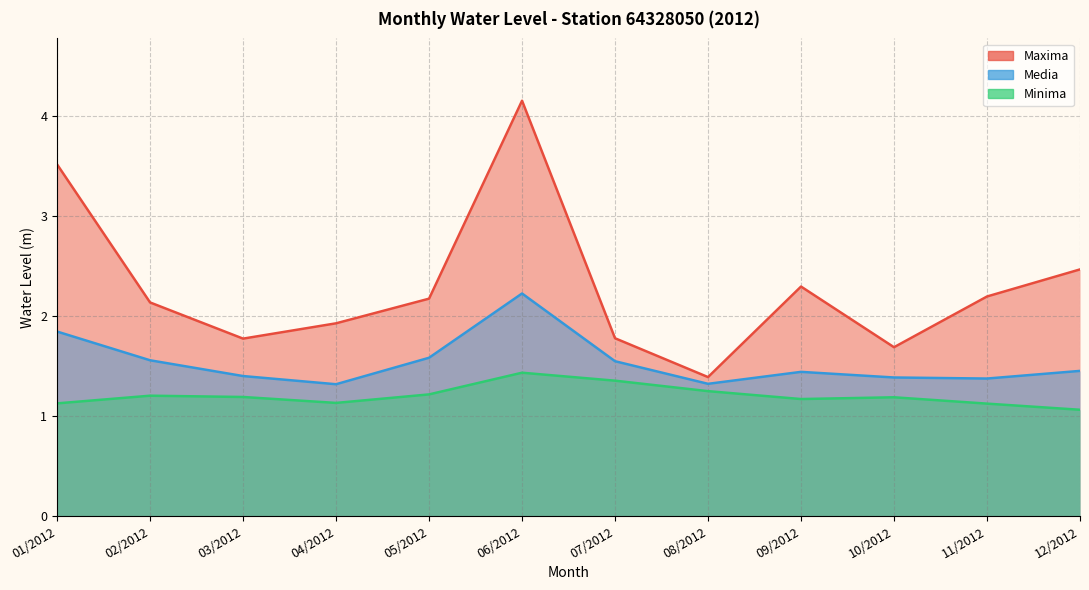

Which category has the lowest value across all series?

12/2012